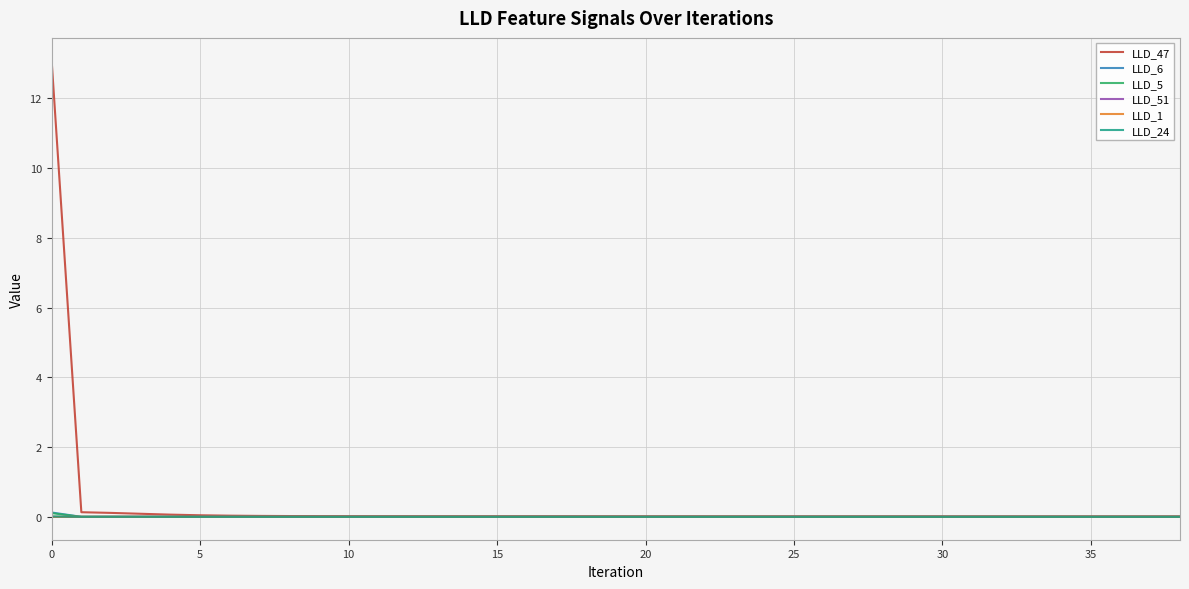

What is the greatest value displayed?

13.1